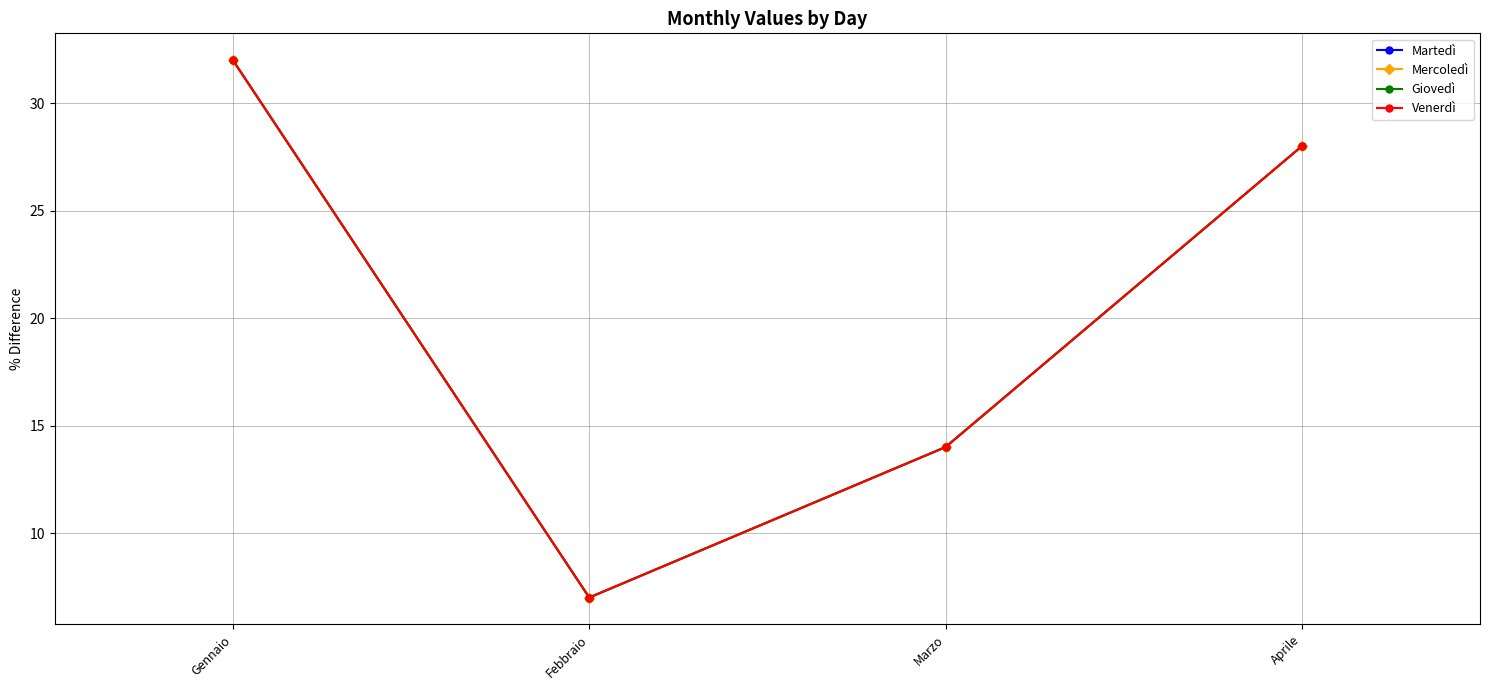

Reading left to right, list all the values displayed in this chart.

Martedì: Gennaio=32	Febbraio=7	Marzo=14	Aprile=28
Mercoledì: Gennaio=32	Febbraio=7	Marzo=14	Aprile=28
Giovedì: Gennaio=32	Febbraio=7	Marzo=14	Aprile=28
Venerdì: Gennaio=32	Febbraio=7	Marzo=14	Aprile=28